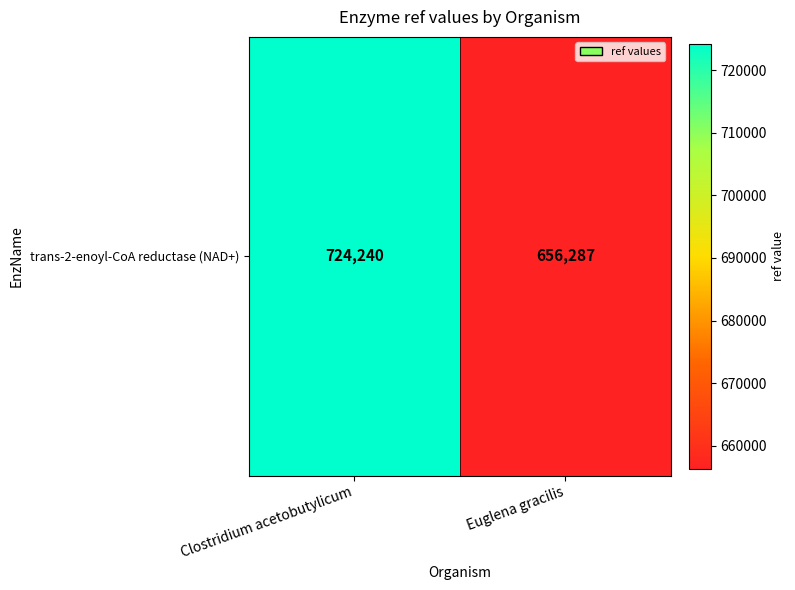

What value does the data have at Clostridium acetobutylicum?

724240